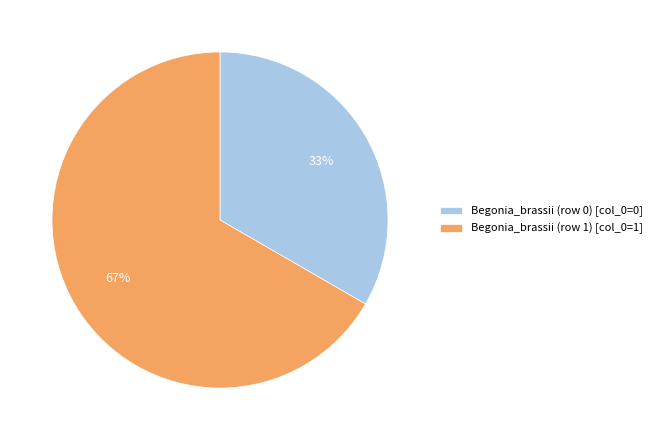

Combined, do Begonia_brassii (row 0) and Begonia_brassii (row 1) account for over 50%?

Yes